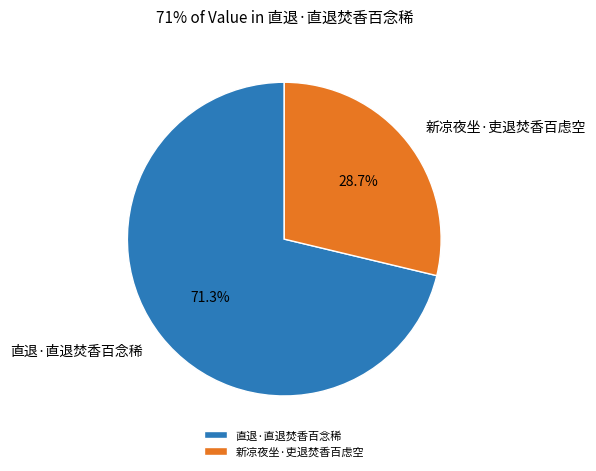

Which slice is the largest?

直退·直退焚香百念稀